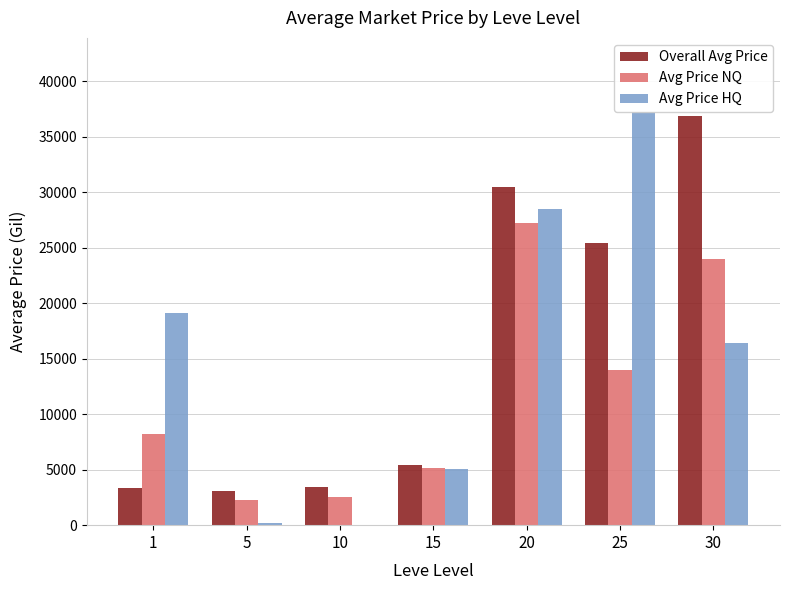

Is the value of Overall Avg Price at 15 greater than the value of Avg Price HQ at 10?

Yes